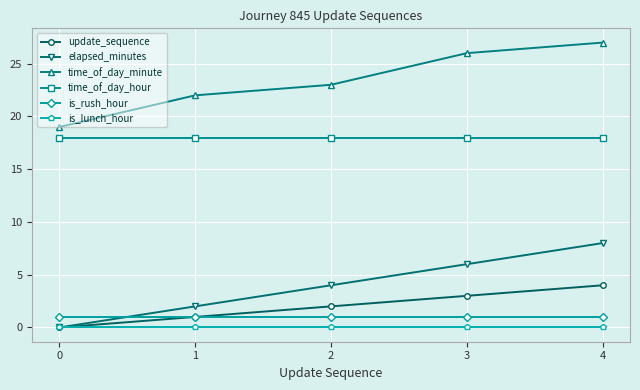

True or false: is_rush_hour and time_of_day_hour cross at least once.

False